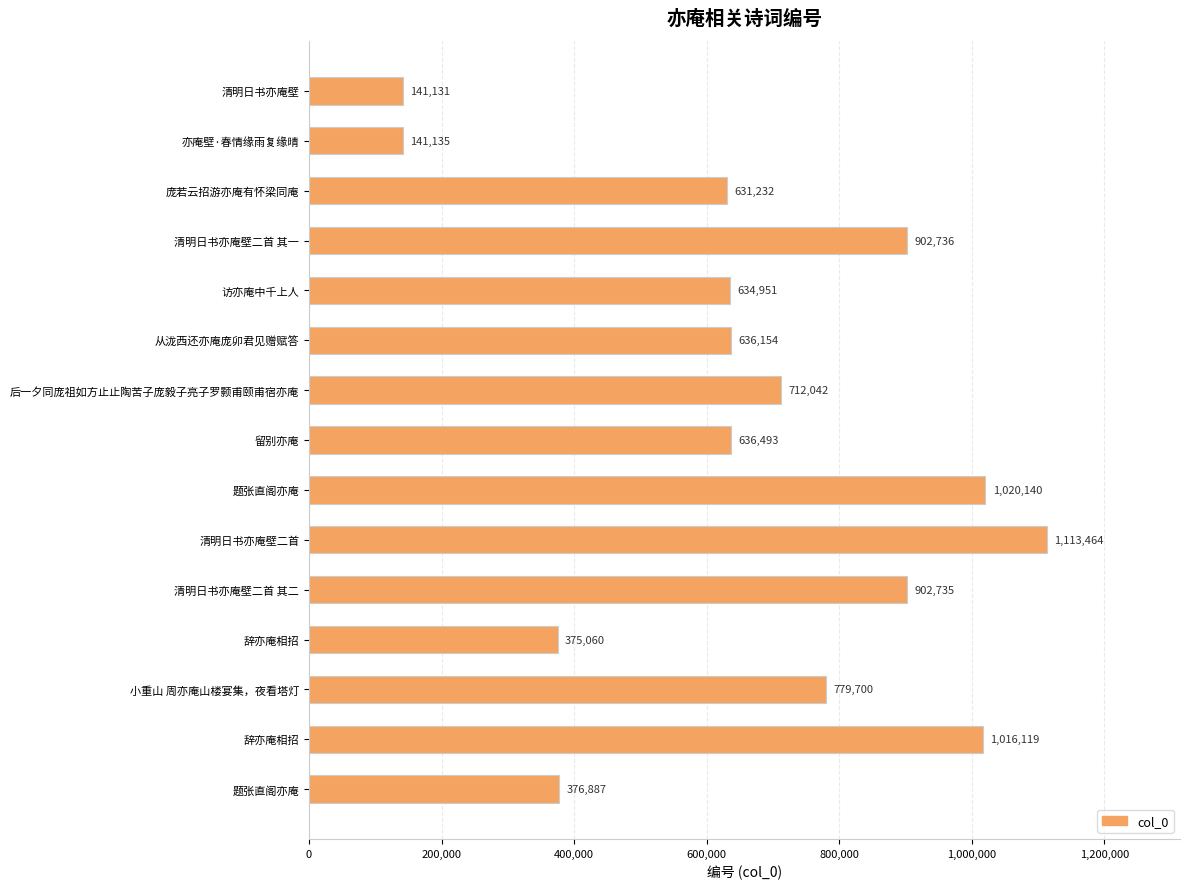

What is the average value?

667999